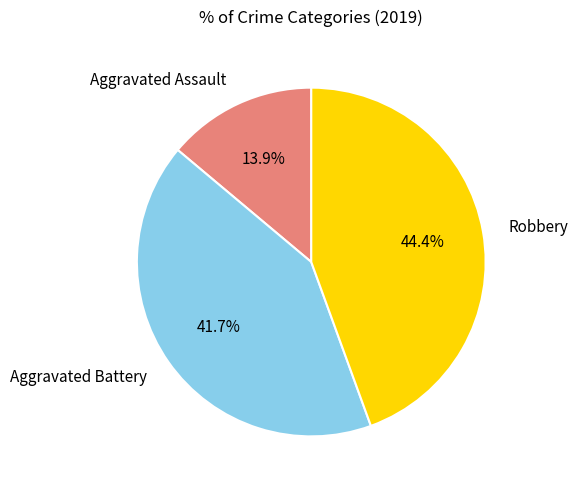

Which category has the smallest portion of the pie?

Aggravated Assault